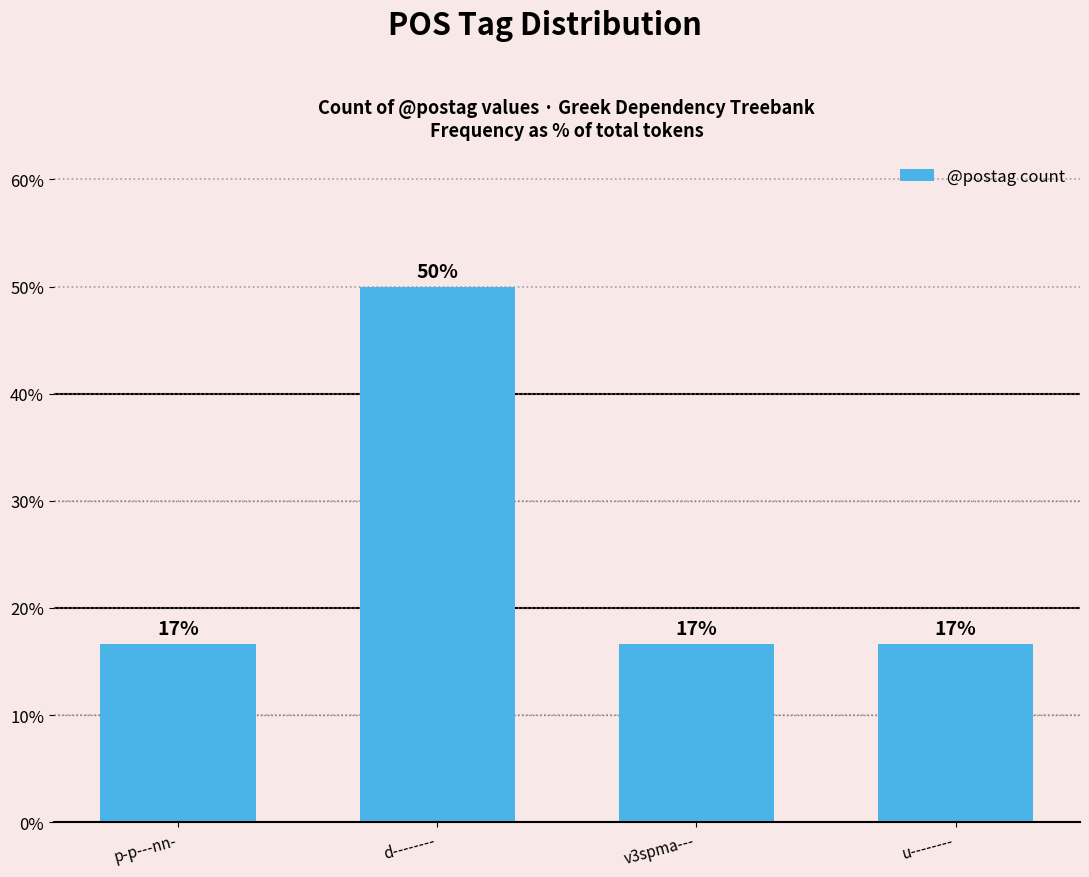

What is the minimum value shown in the chart?

16.7